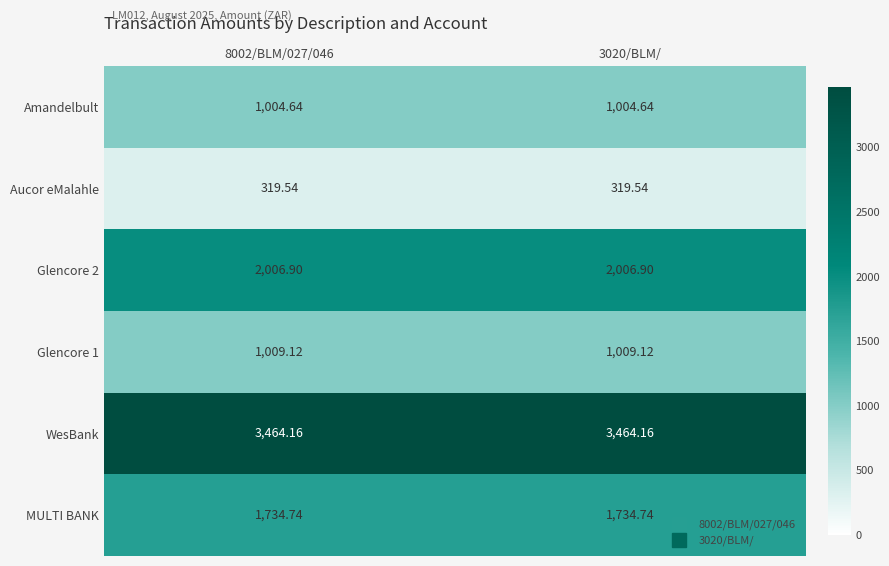

Which series has the largest total across all categories?

WesBank